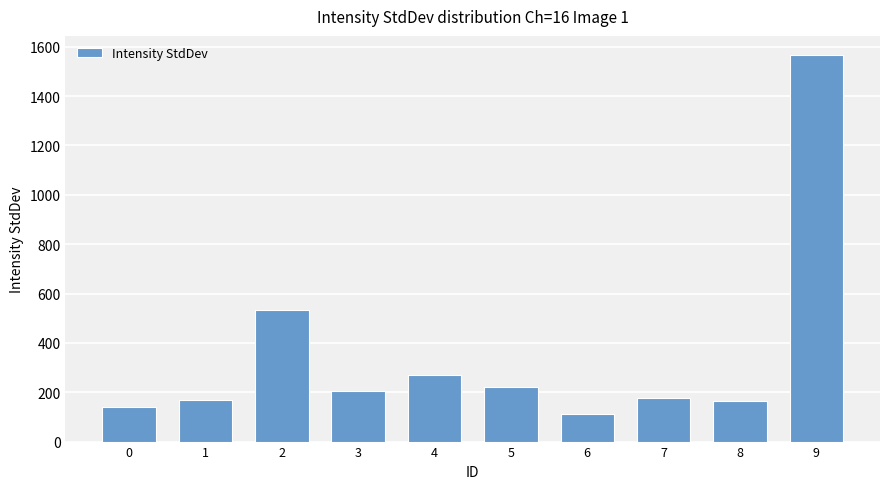

What is the value of the 9th bar from the left?

164.5